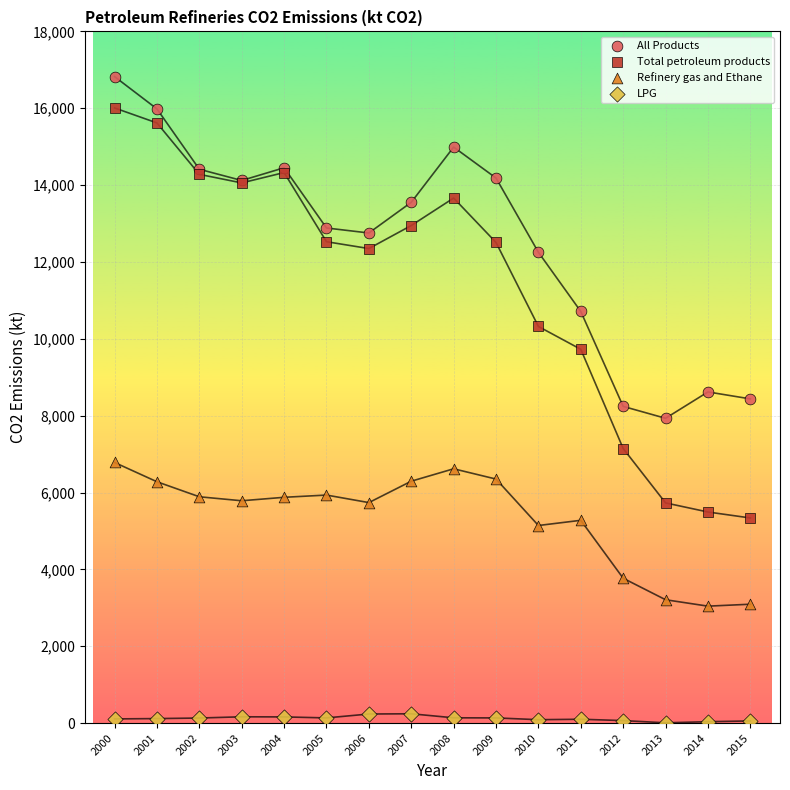

Which series contains the highest Y value?

All Products